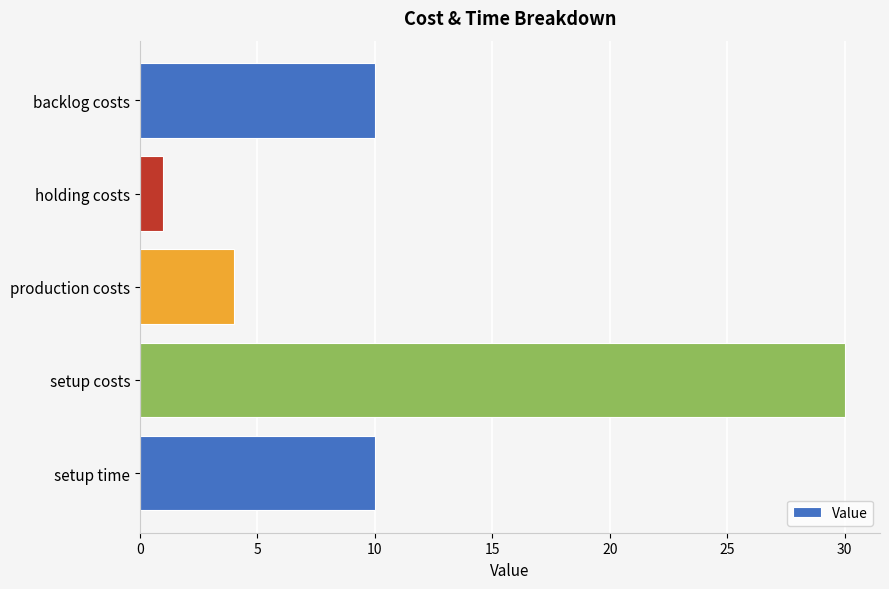

Does the chart contain stacked bars?

No